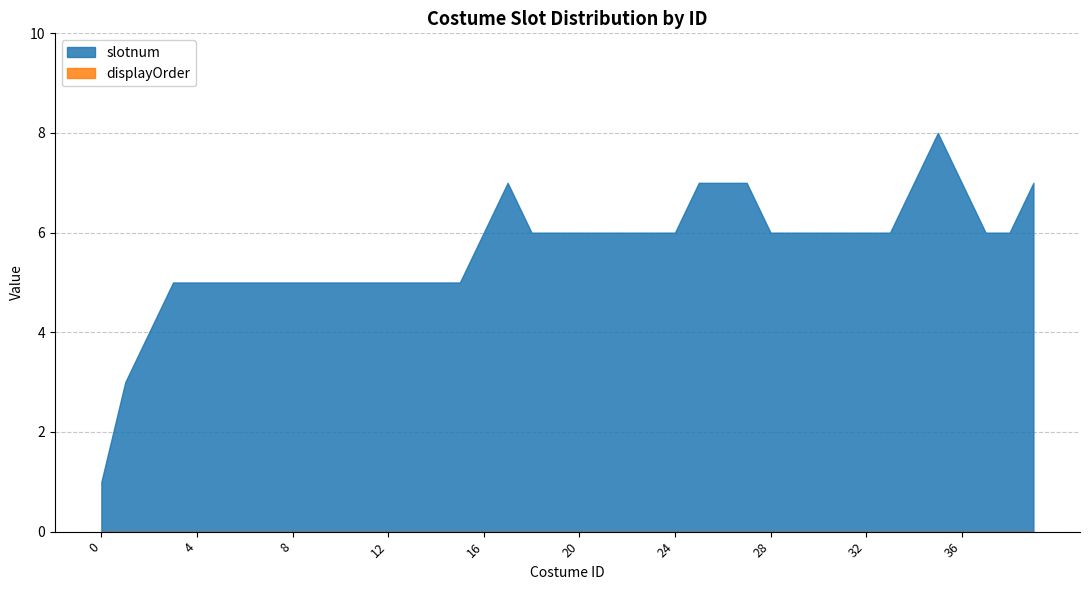

Does the chart display data point markers on the line(s)?

No